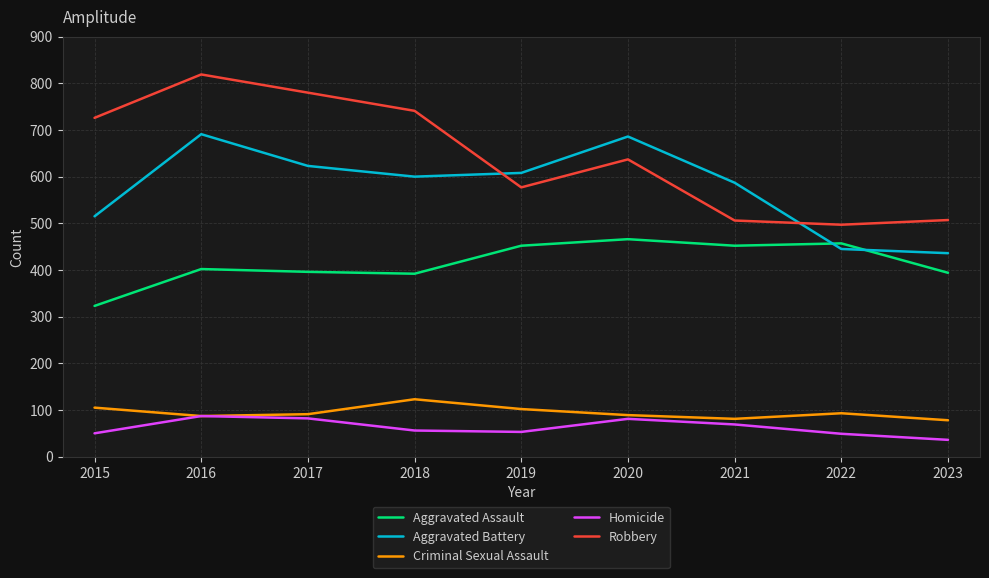

True or false: Homicide and Robbery intersect in this chart.

False